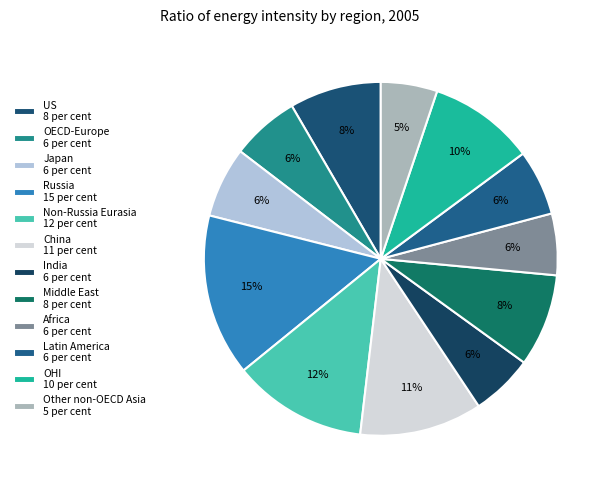

Is it true that China is 25% of the pie?

False